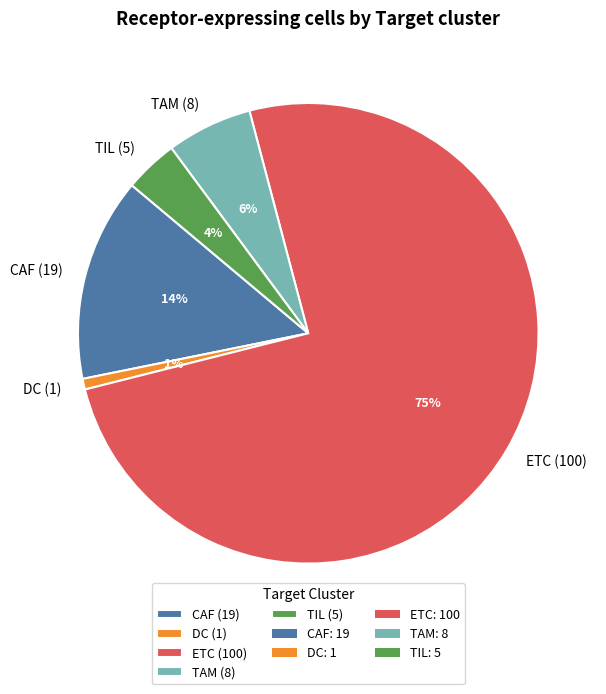

Is ETC the majority of the pie?

Yes